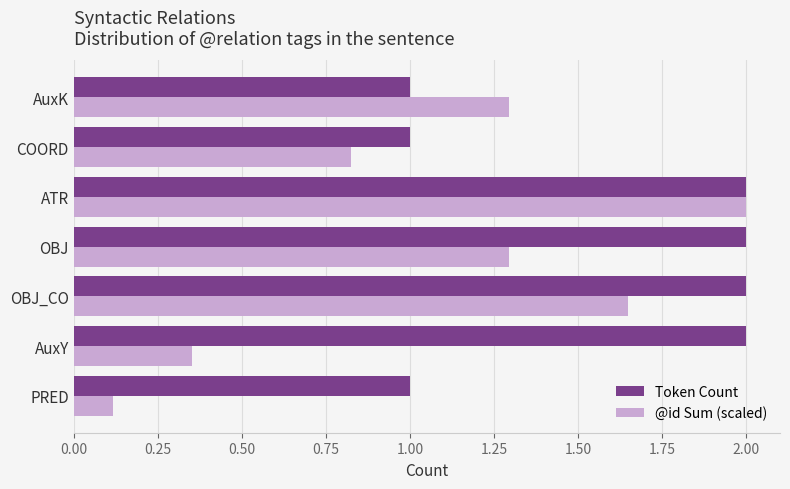

At which label is @id Sum (scaled) closest to 1?

COORD